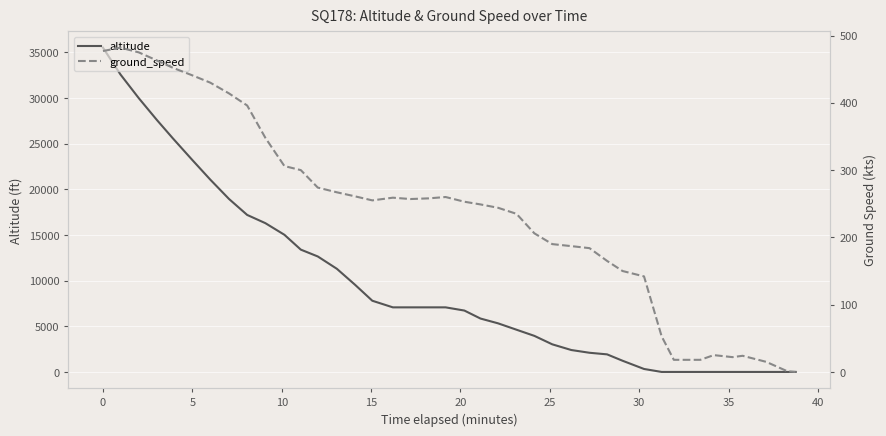

In ground_speed, how many points are lower than both neighbors (excluding endpoints)?

3